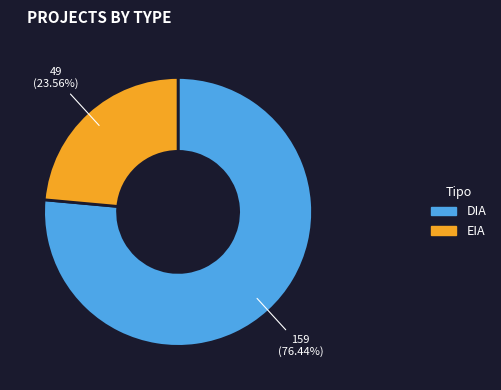

What is the largest slice in the pie chart?

DIA